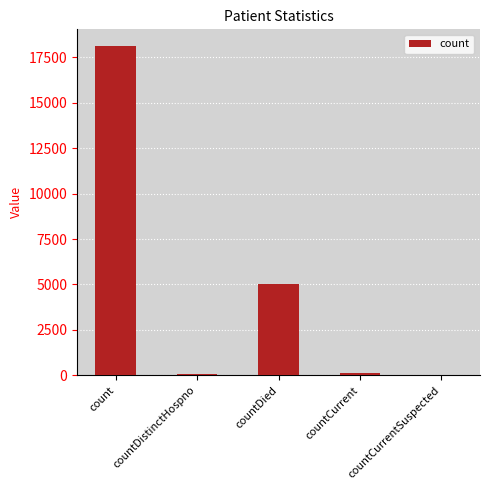

Count the number of categories in the chart.

5